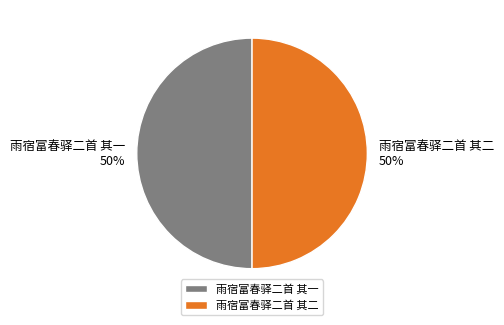

To the nearest percent, what percentage of the pie is 雨宿富春驿二首 其二?

50%